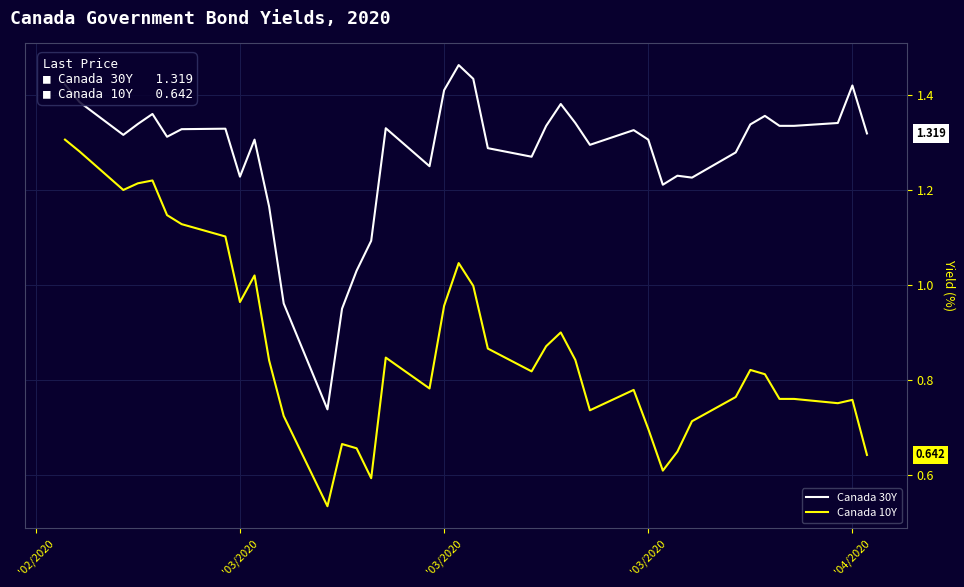

At how many categories does at least one series exceed 0?

40